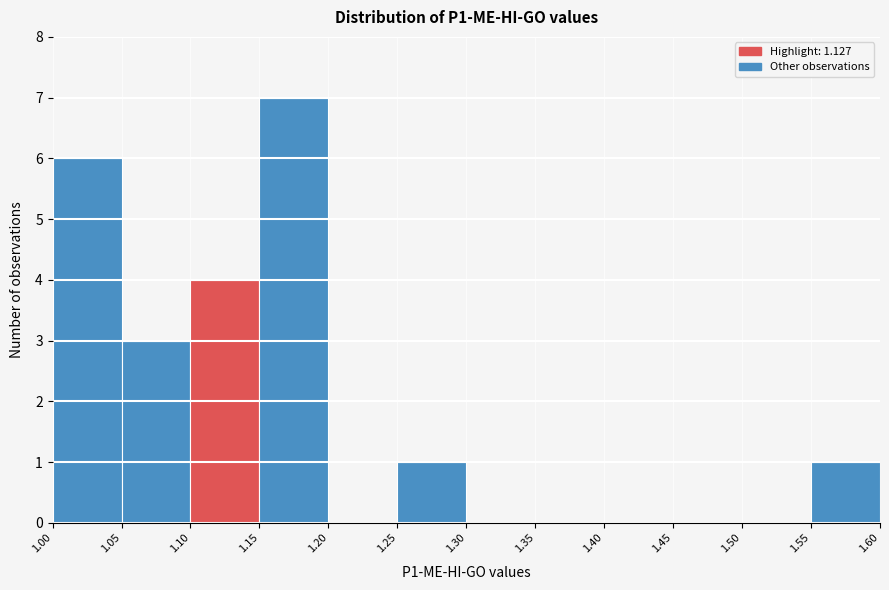

Reading left to right, list every bar in this chart as the range it spans on the x-axis followed by its height. The values are not printed on the chart, so give them approximately, as read against the axis.

1.00 to 1.05: 6
1.05 to 1.10: 3
1.10 to 1.15: 4
1.15 to 1.20: 7
1.20 to 1.25: 0
1.25 to 1.30: 1
1.30 to 1.35: 0
1.35 to 1.40: 0
1.40 to 1.45: 0
1.45 to 1.50: 0
1.50 to 1.55: 0
1.55 to 1.60: 1